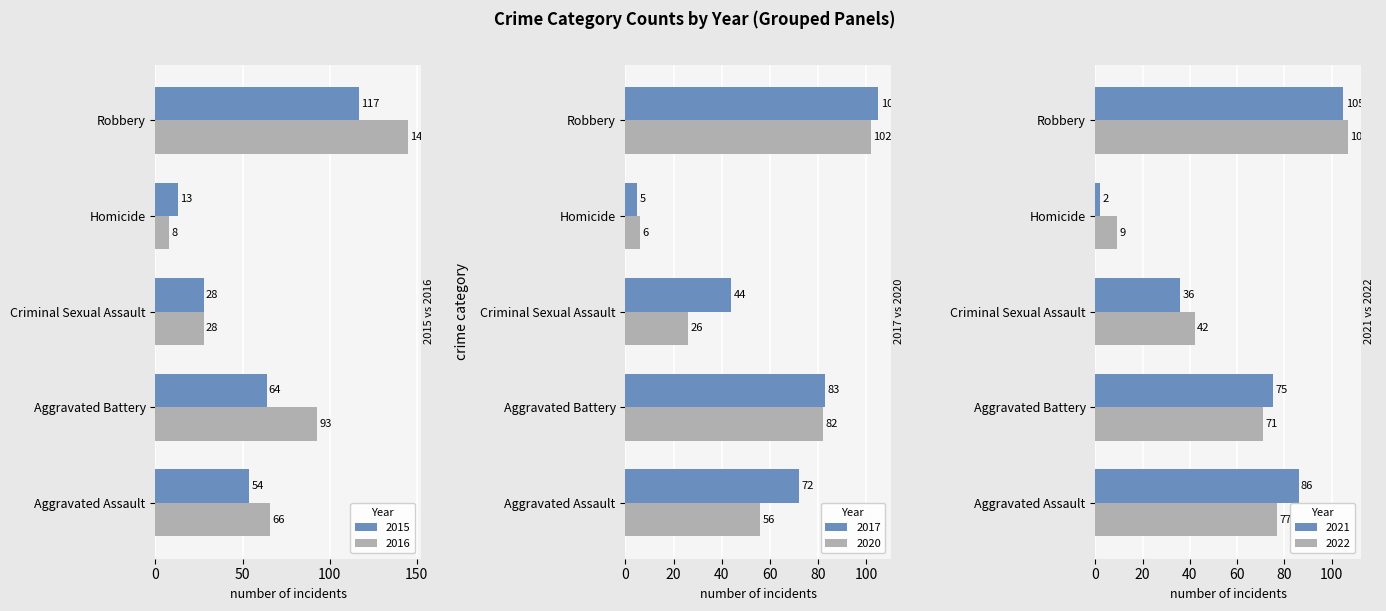

List the labels in order of 2022 value, largest first.

Robbery, Aggravated Assault, Aggravated Battery, Criminal Sexual Assault, Homicide